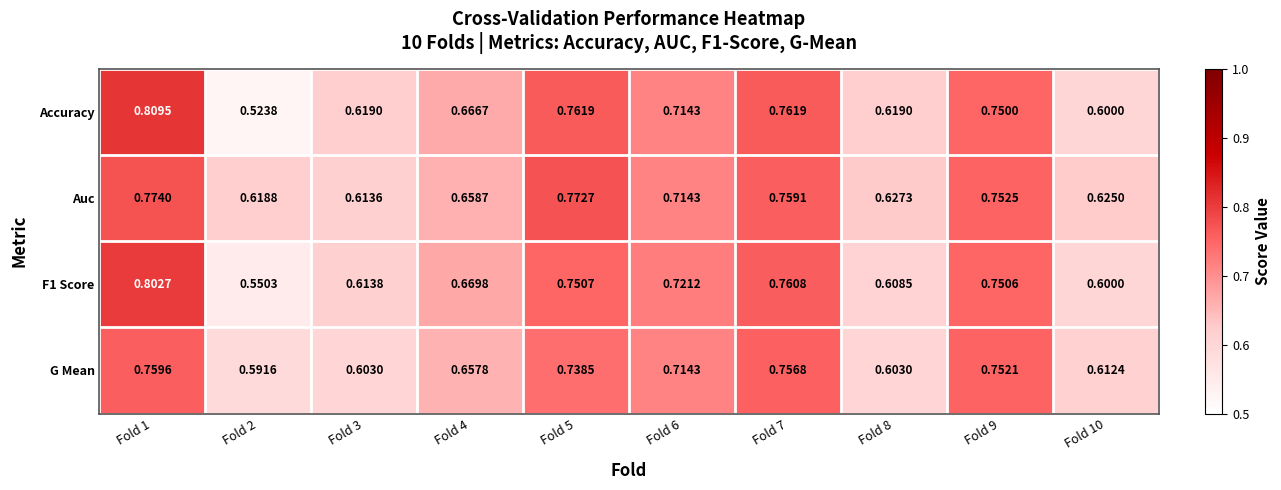

Which series has the widest spread of values?

Accuracy